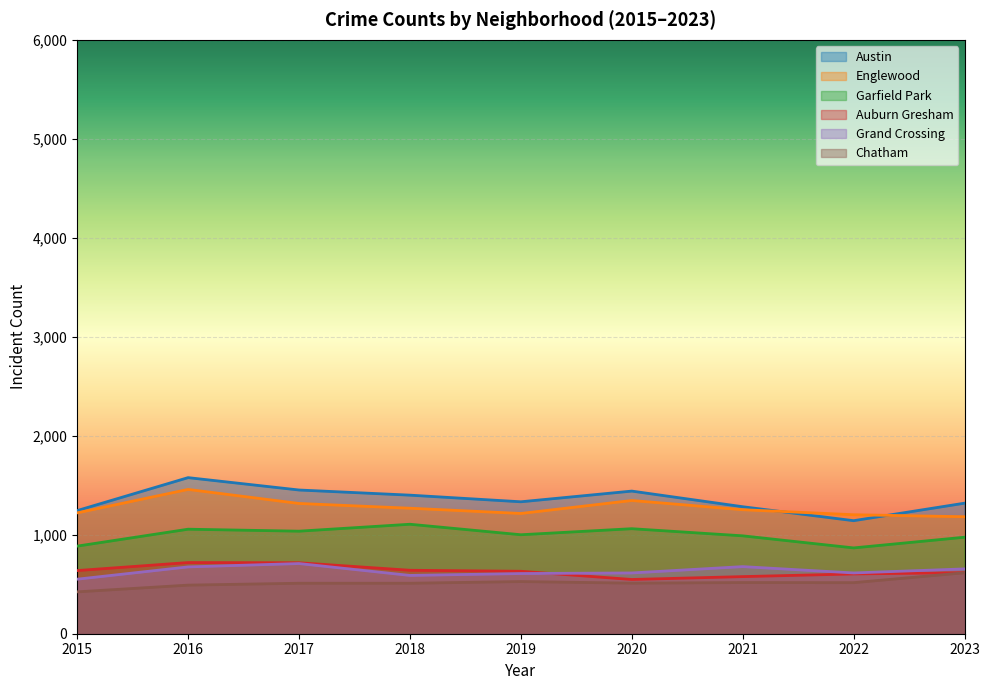

At which category does Englewood reach its first local peak?

2016